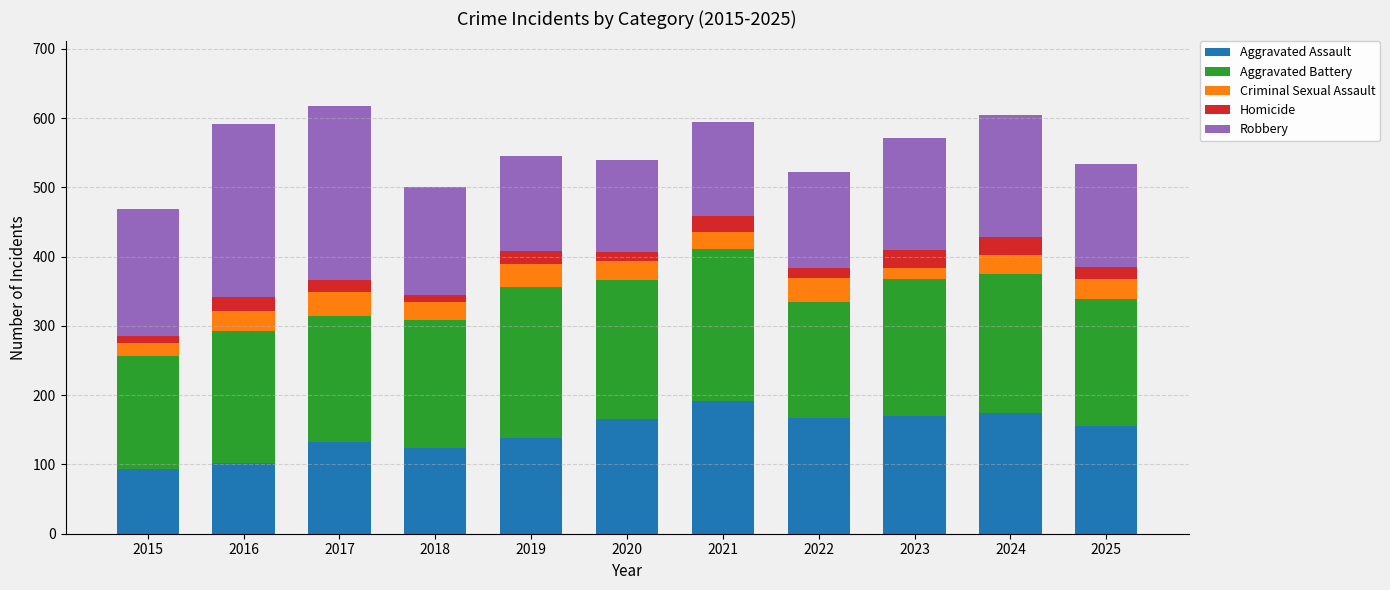

What is the maximum value for Aggravated Assault?

191